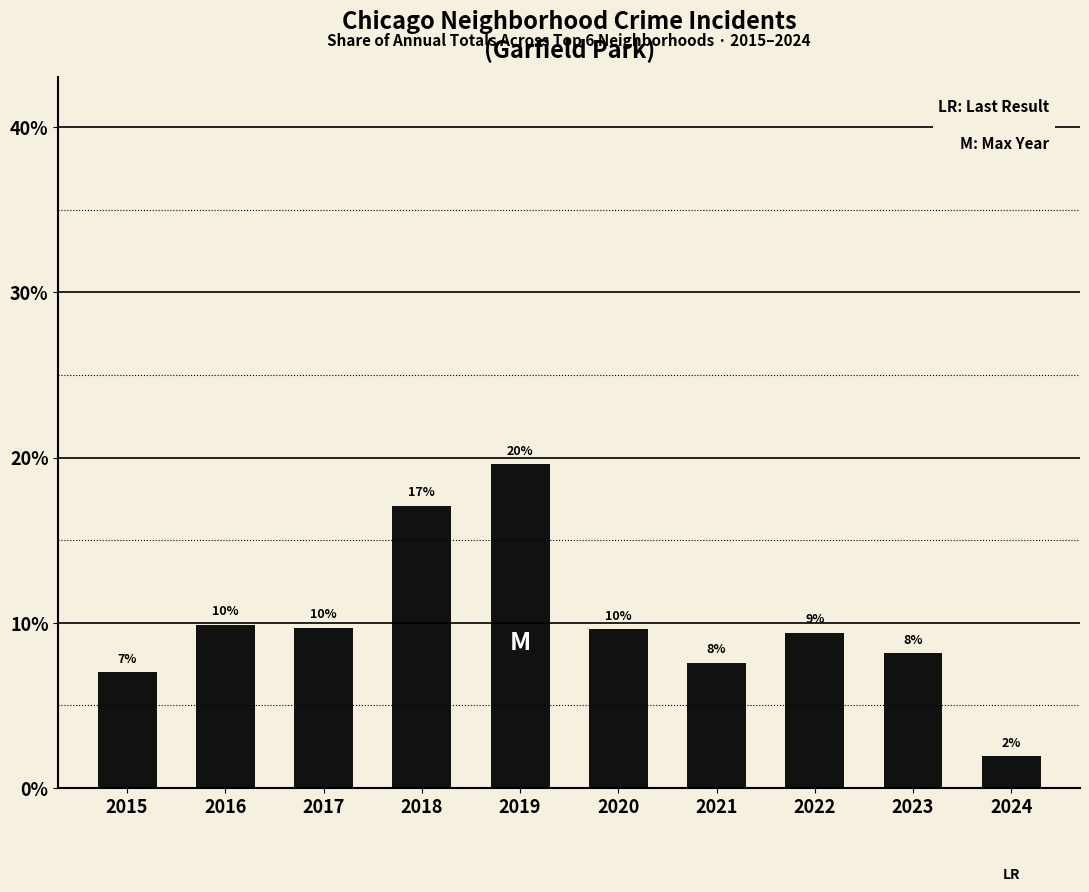

What is the difference between the second highest and second lowest values?

10.1